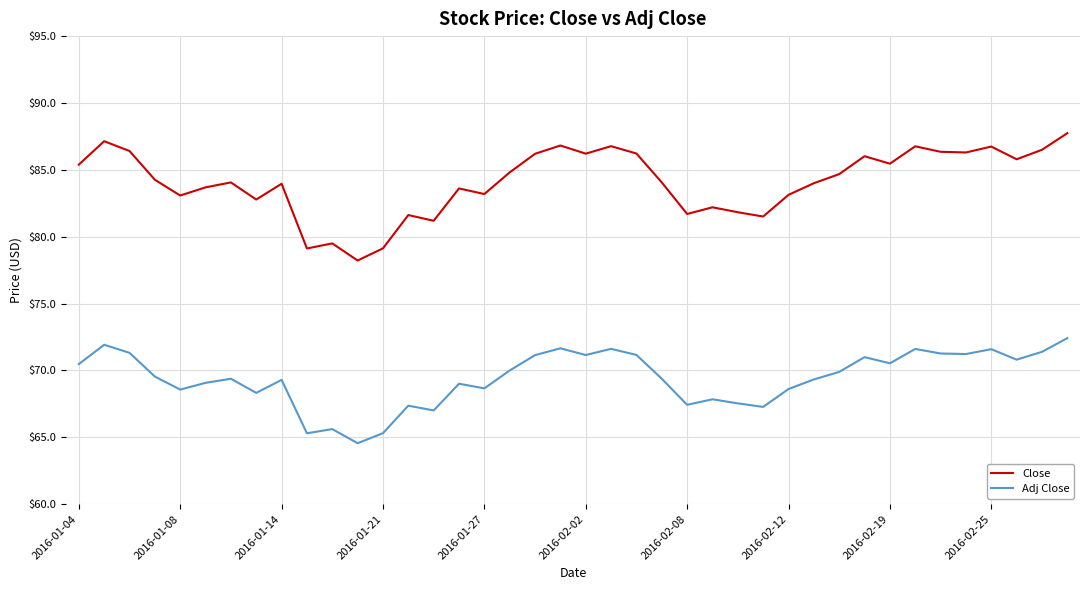

Which series has the widest spread of values?

Close